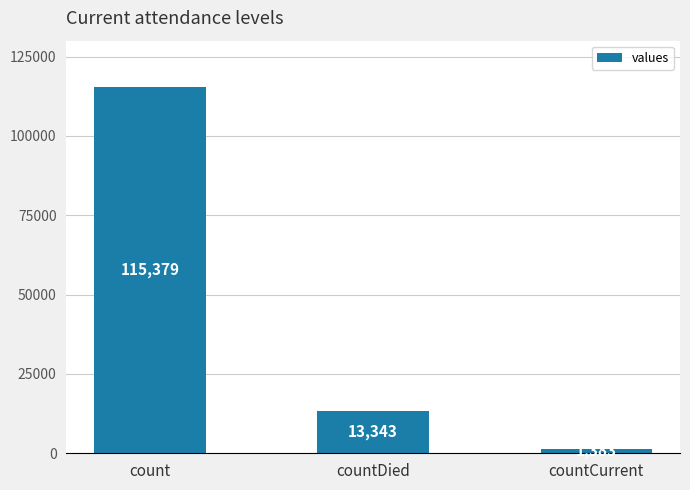

What is the minimum value shown in the chart?

1383